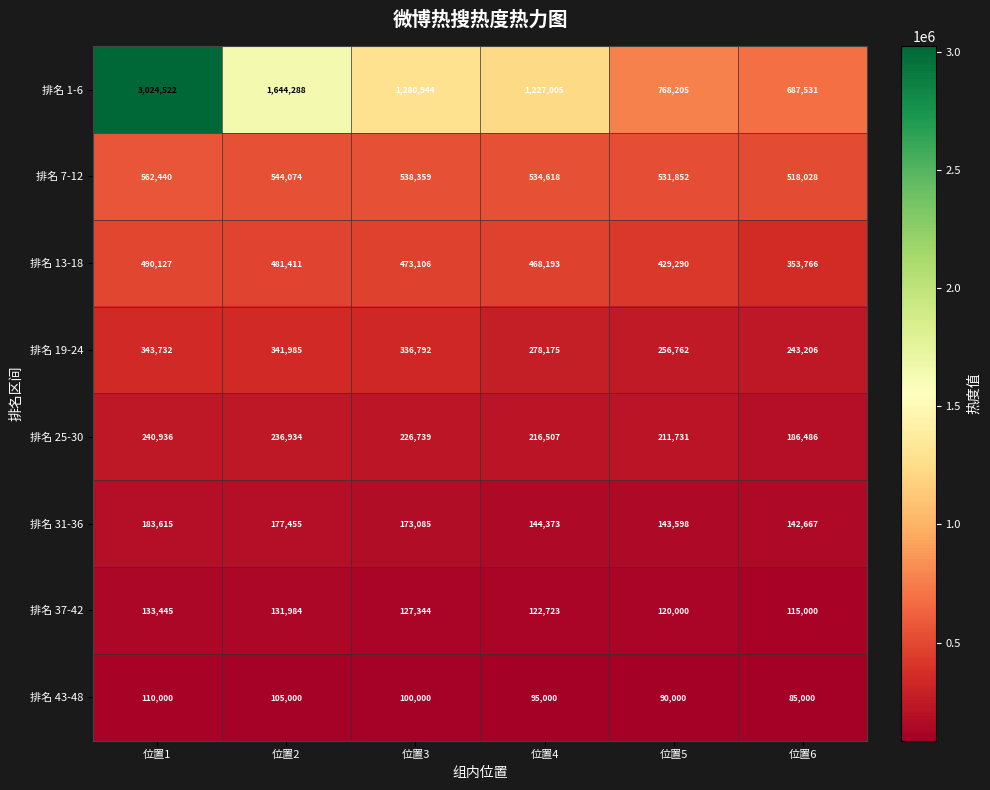

At how many categories does at least one series exceed 577319?

6